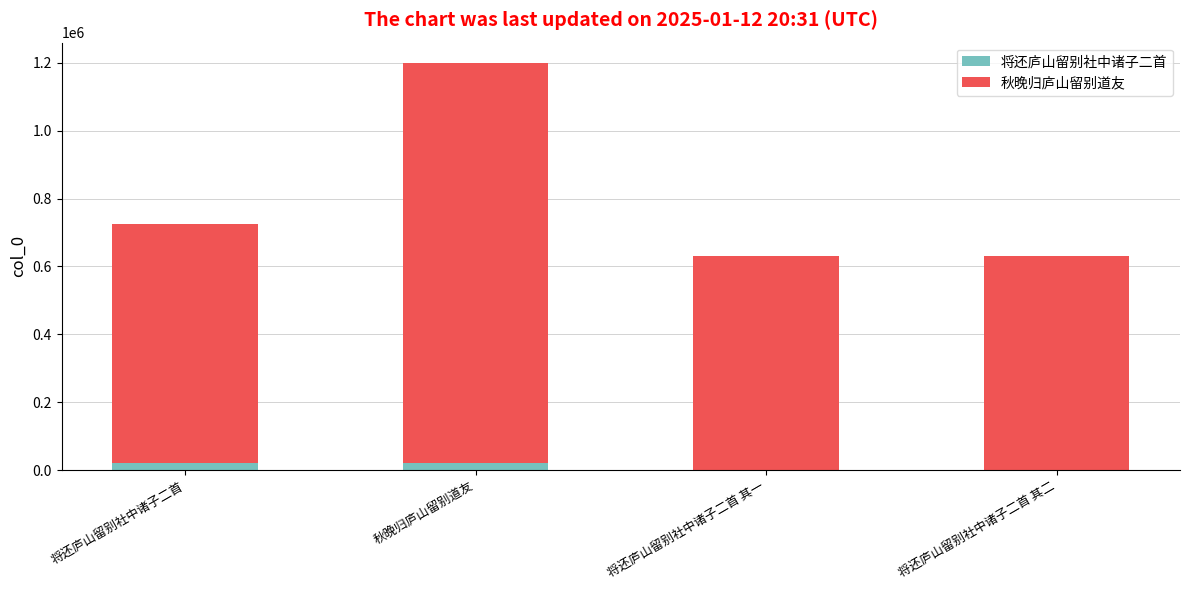

Are the bars grouped side by side (vs. stacked)?

No